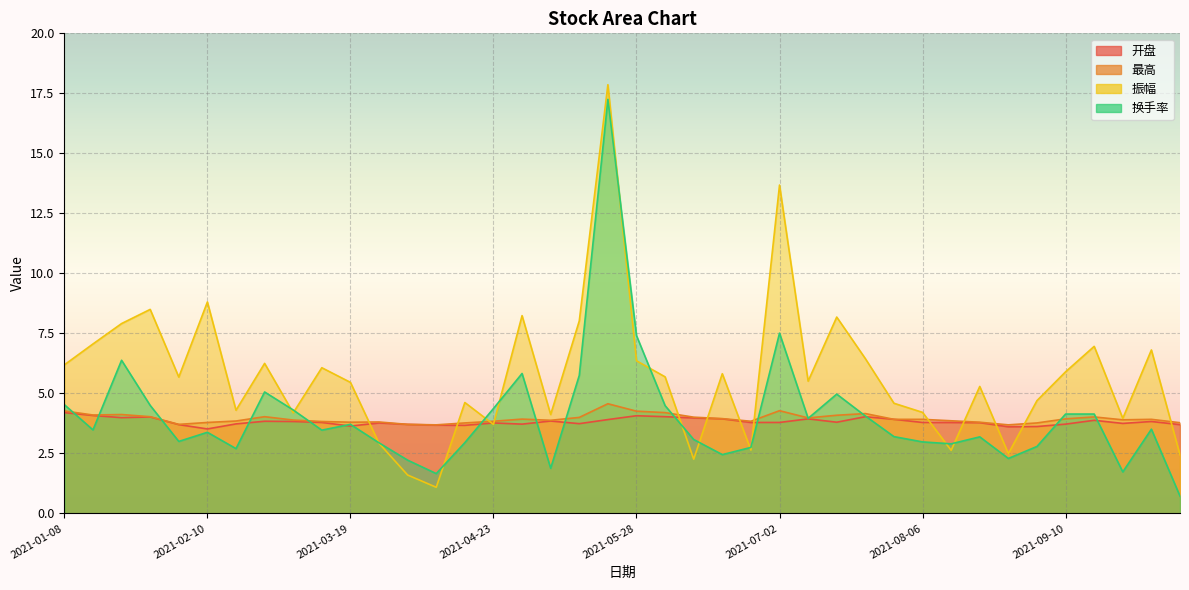

The 最高 series shows 4.3 at 2021-05-28. True or false?

True